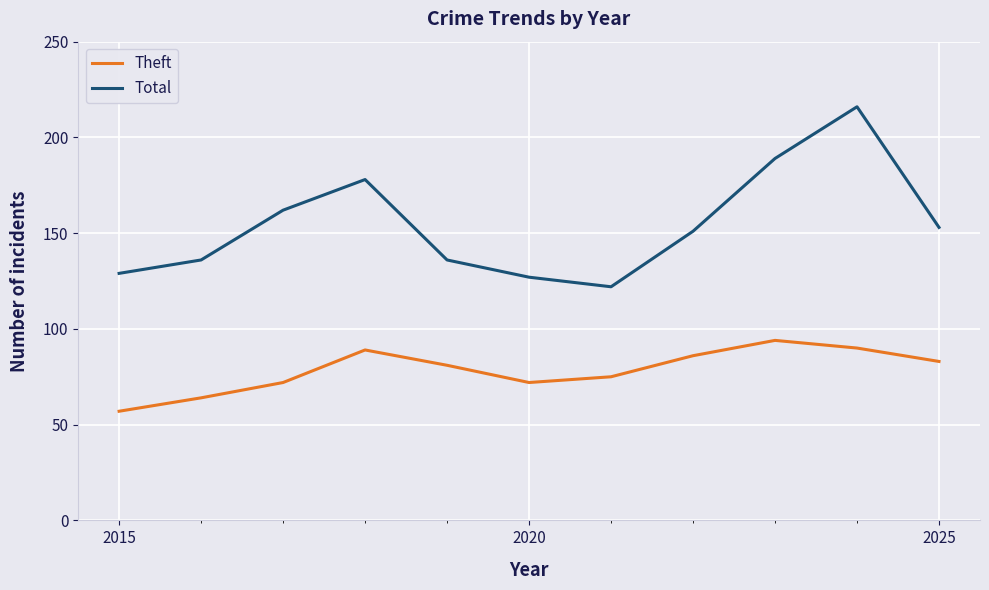

How many categories are shown in the chart?

11